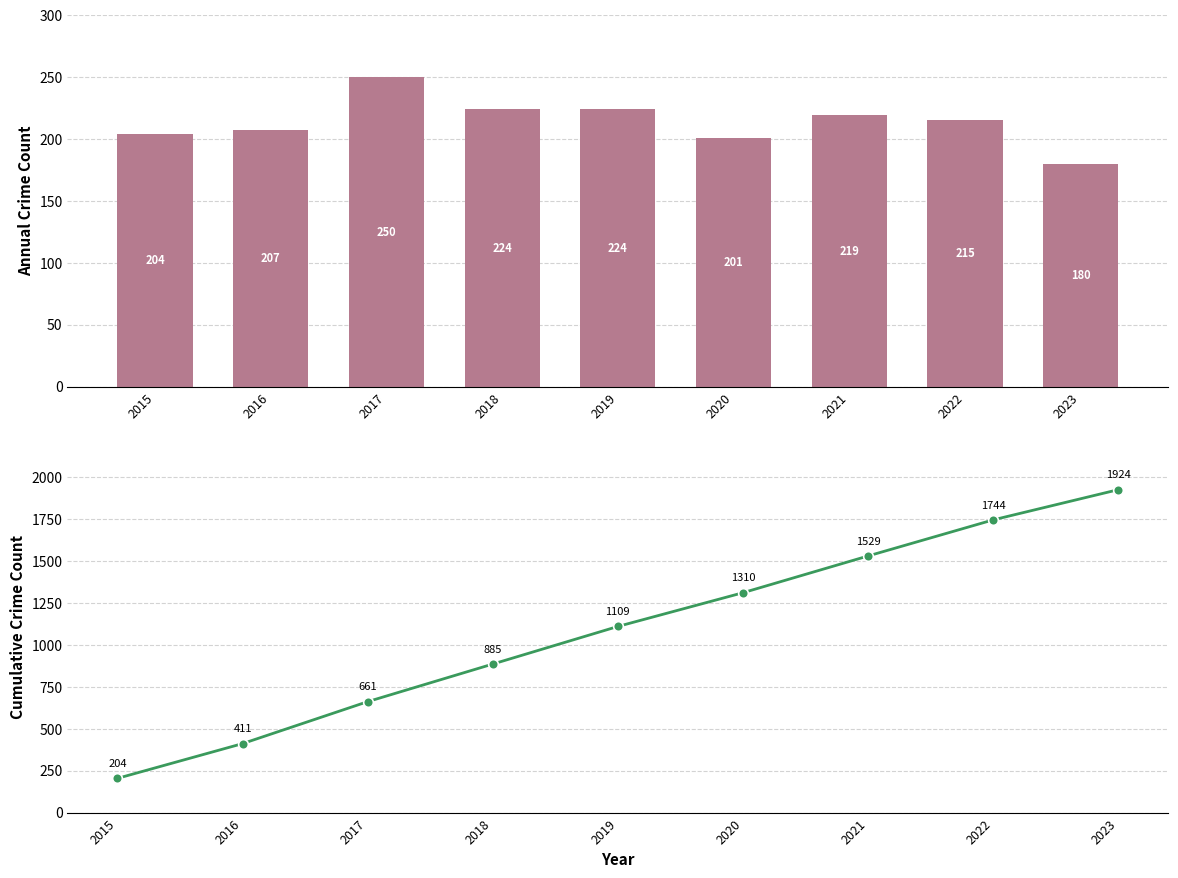

Between 2022 and 2020, which is larger?

2022